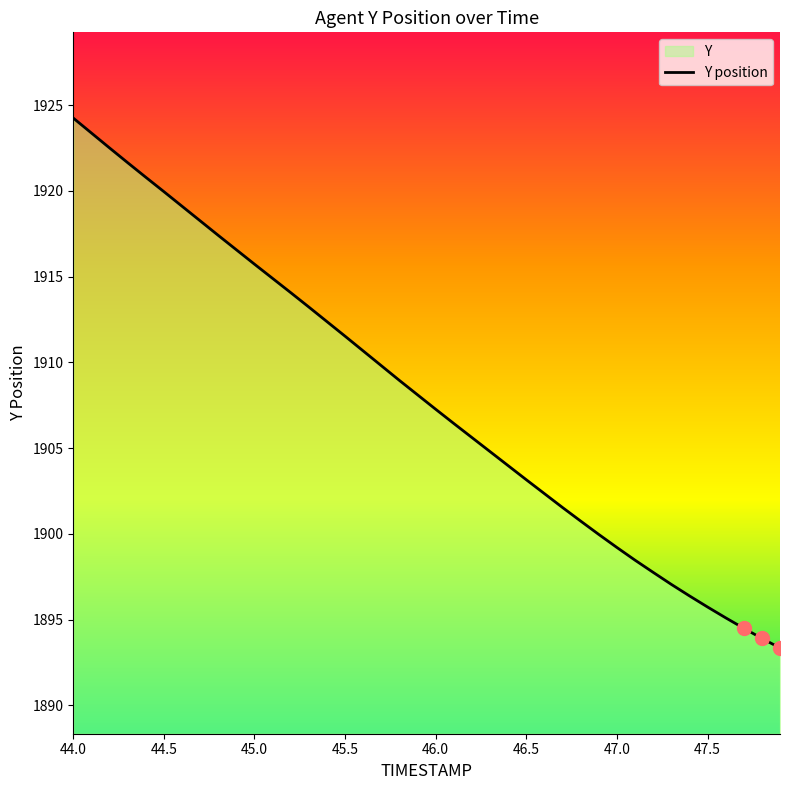

What is the smallest value displayed?

1893.3